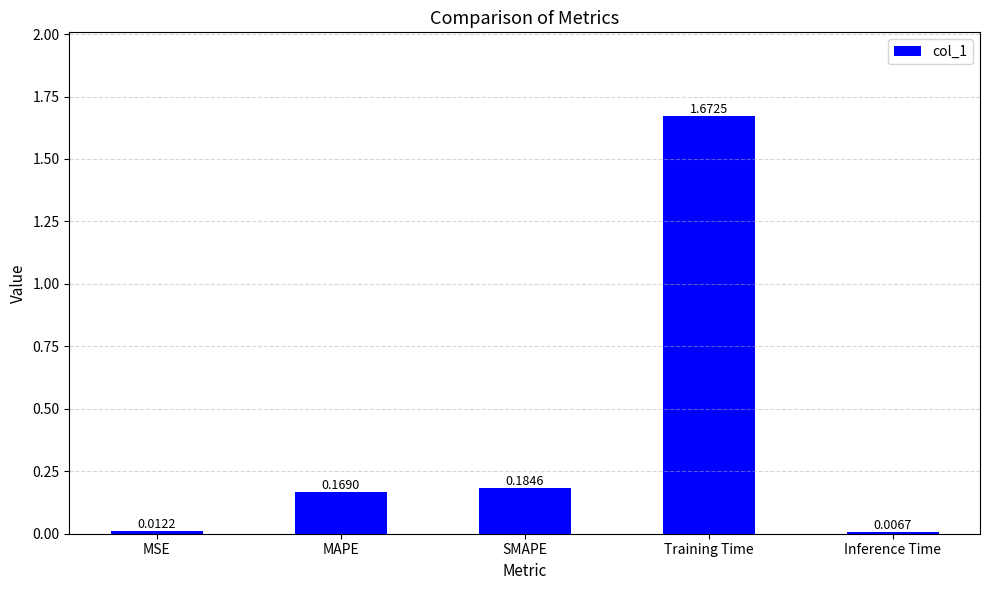

What is the difference between the values at SMAPE and Training Time?

1.5